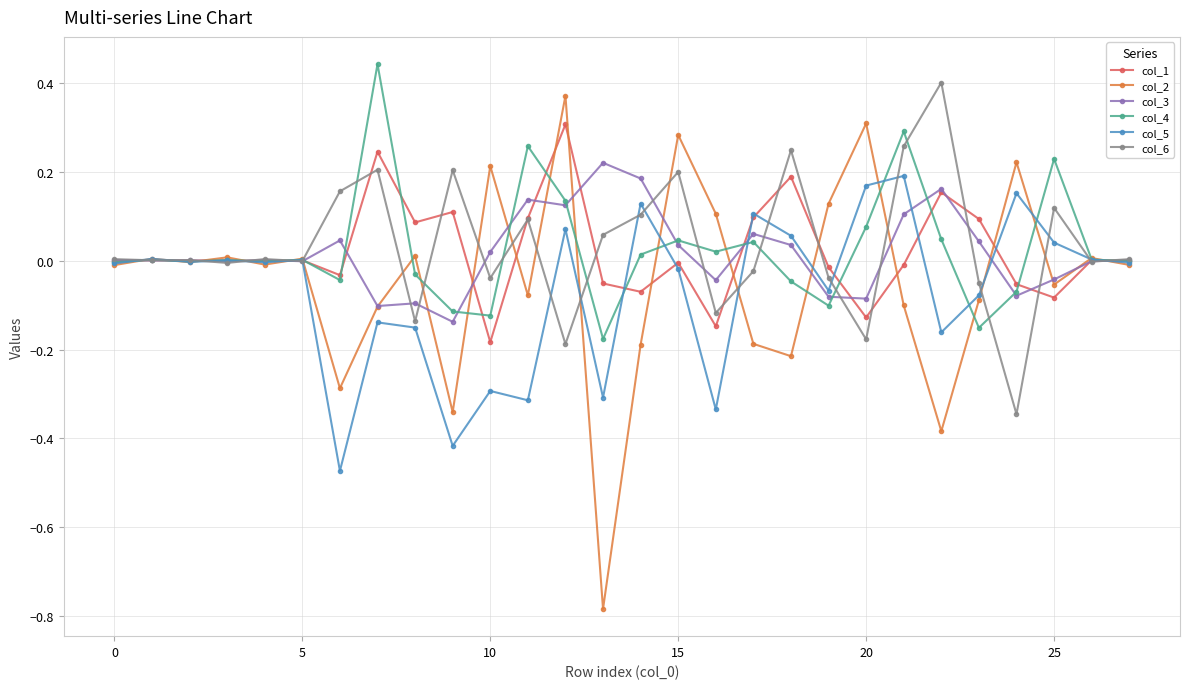

Which series has the largest range (max minus min)?

col_2